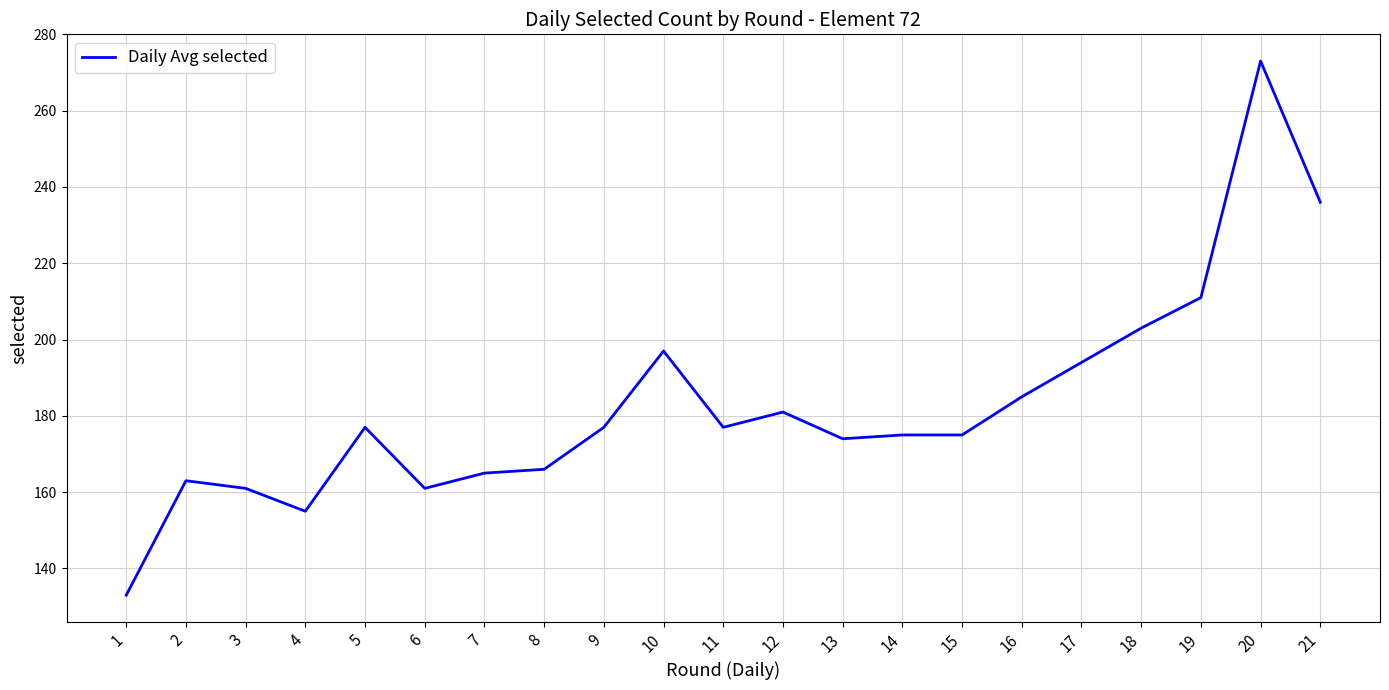

What is the difference between the maximum and minimum values?

140